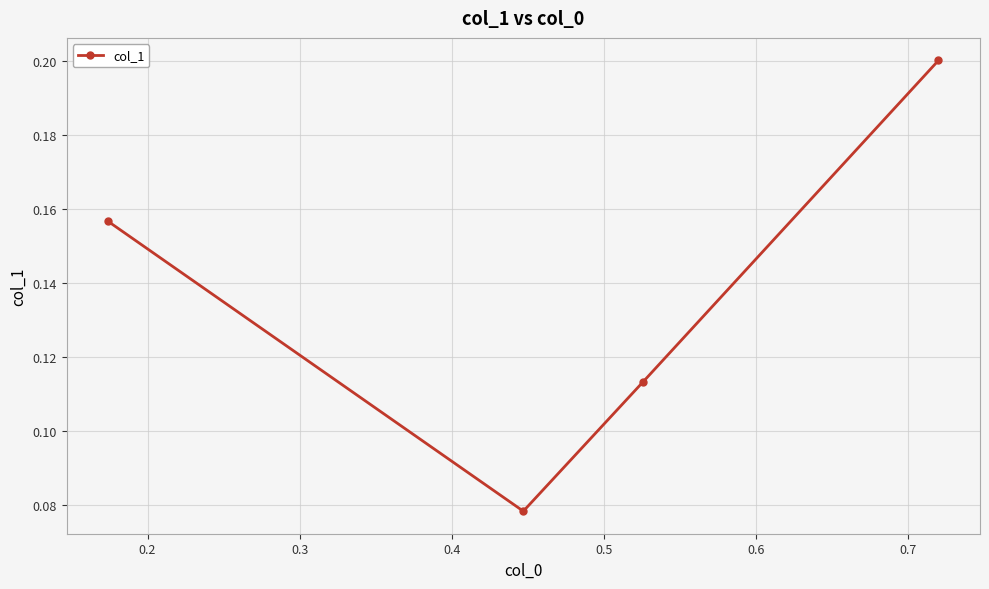

How many lines are shown in the chart?

1